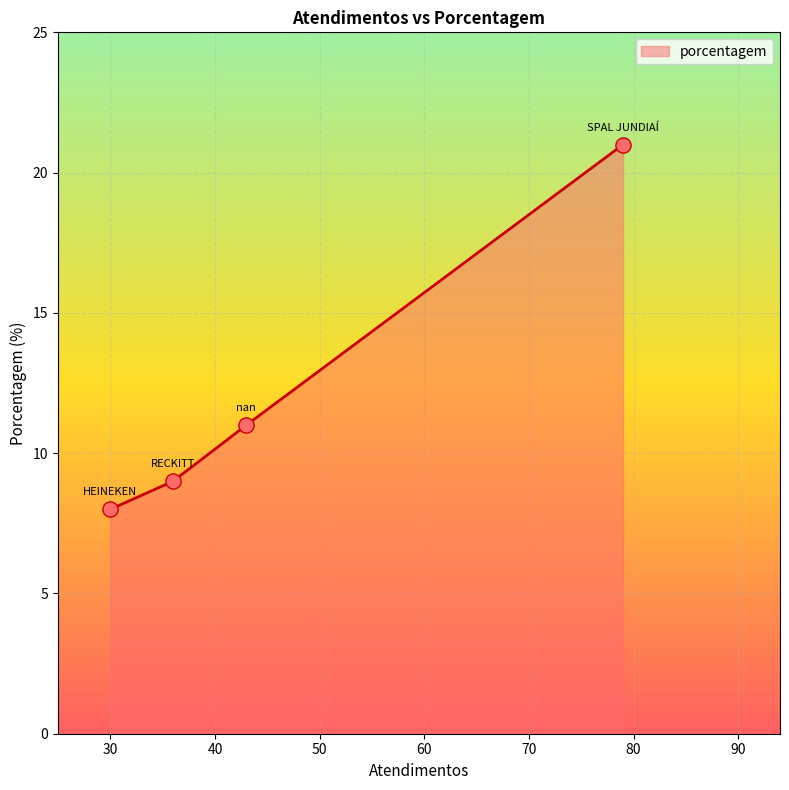

What is the sum of all values?

49